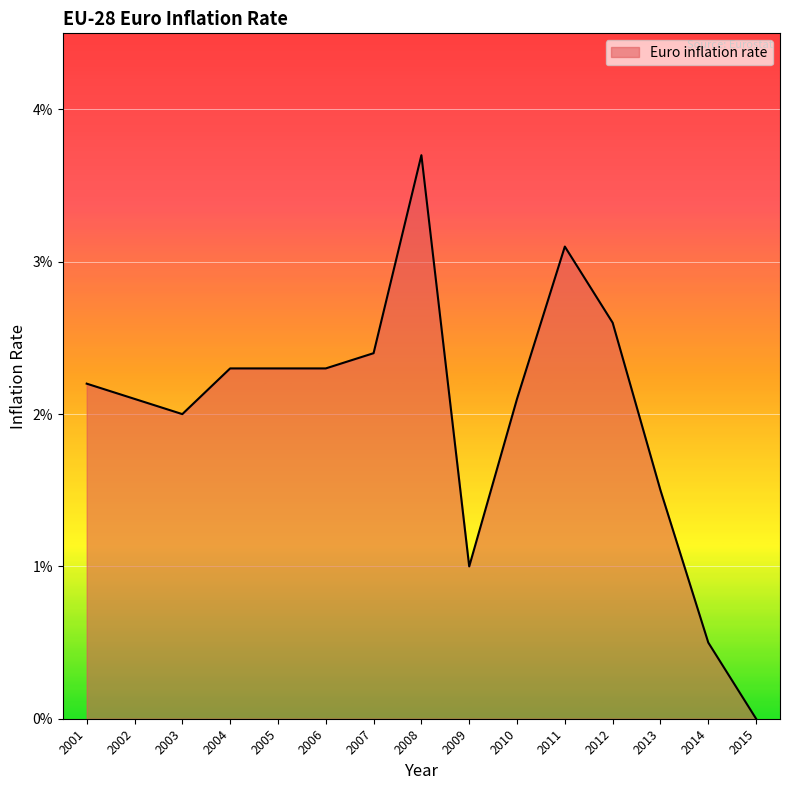

Does the chart have visible grid lines?

Yes